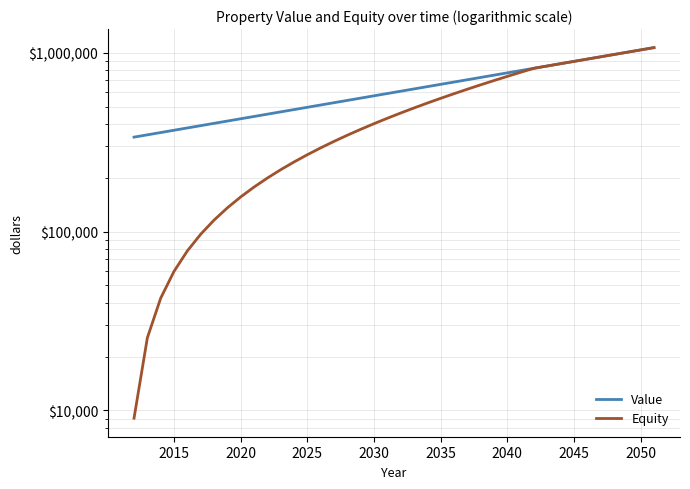

The value of Equity at 14 is 434194.7. True or false?

False